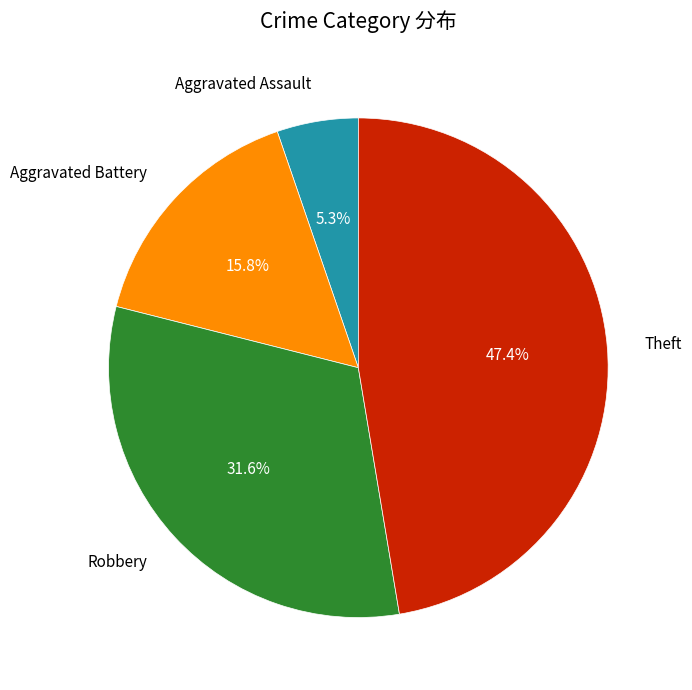

Is there any slice that represents more than half of the pie?

No